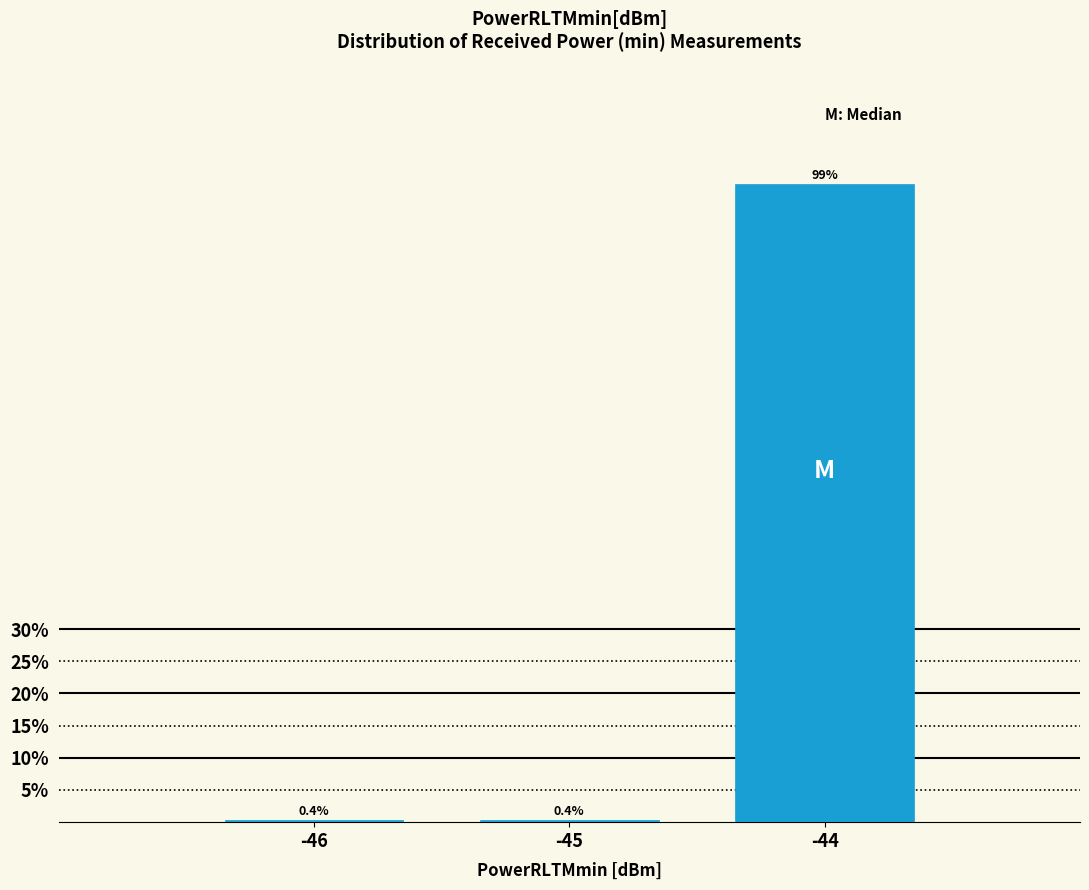

Reading left to right, transcribe all the data shown in this chart.

0.4	0.4	99.2